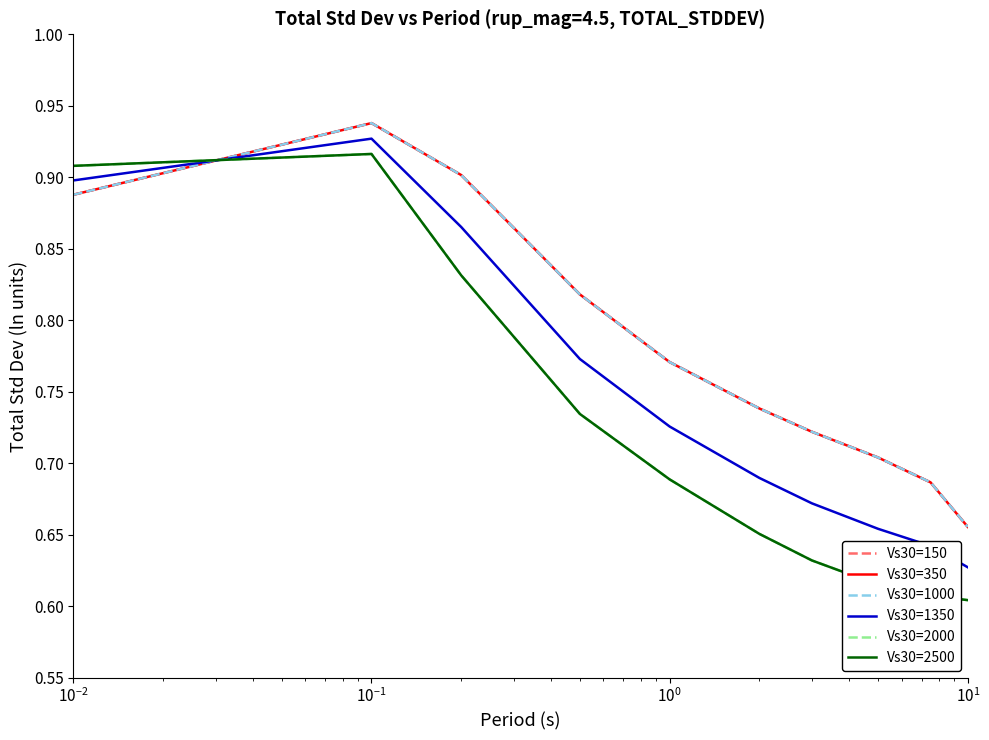

True or false: Vs30=2500 and Vs30=350 cross at least once.

True